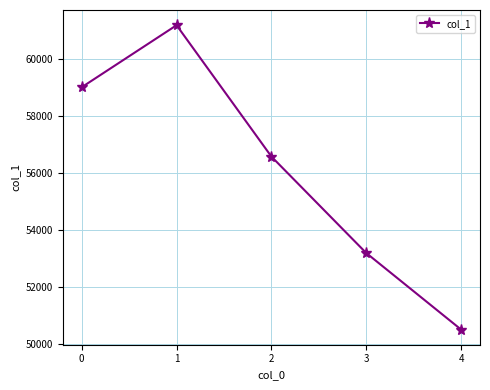

What is the difference between the maximum and second lowest values?

8009